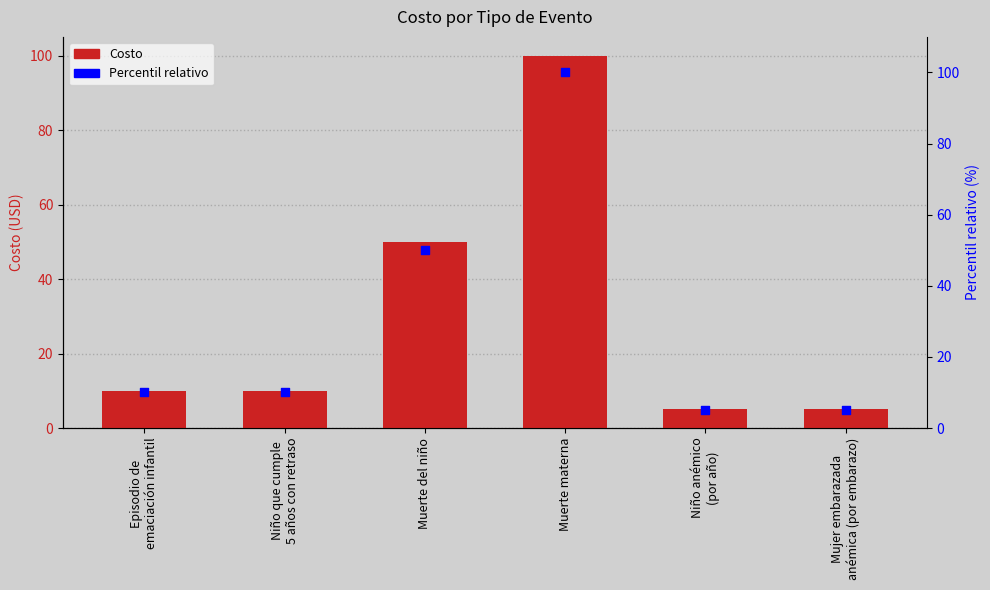

Which series has the widest spread of Y values?

Costo